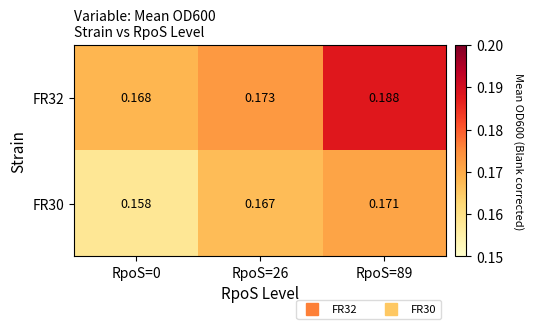

Is the value of FR32 at RpoS=89 greater than the value of FR30 at RpoS=0?

Yes